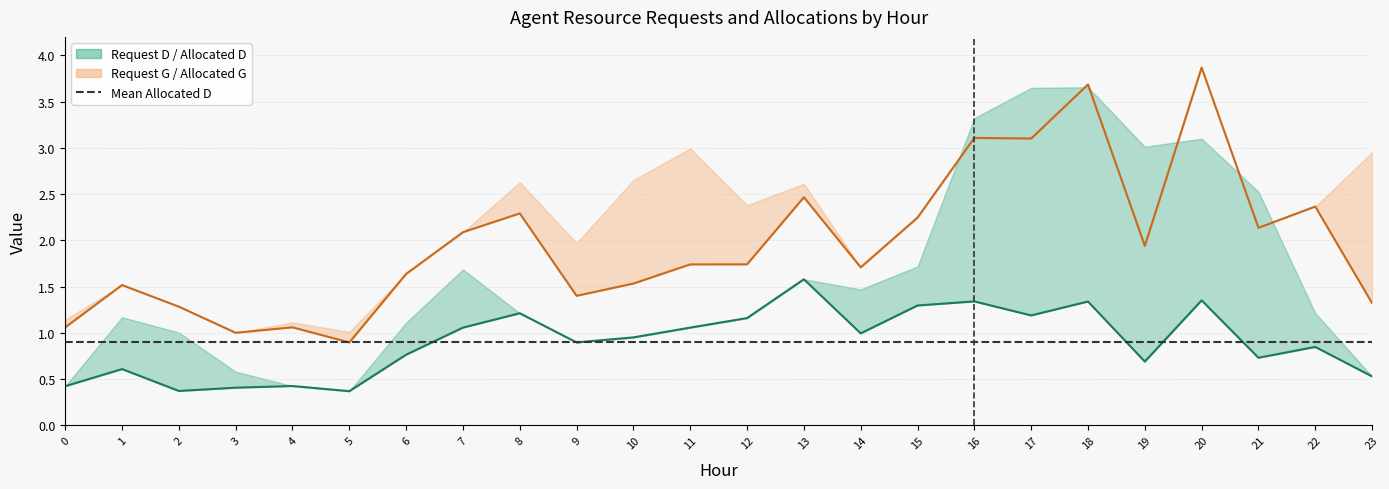

How many categories are shown in the chart?

24